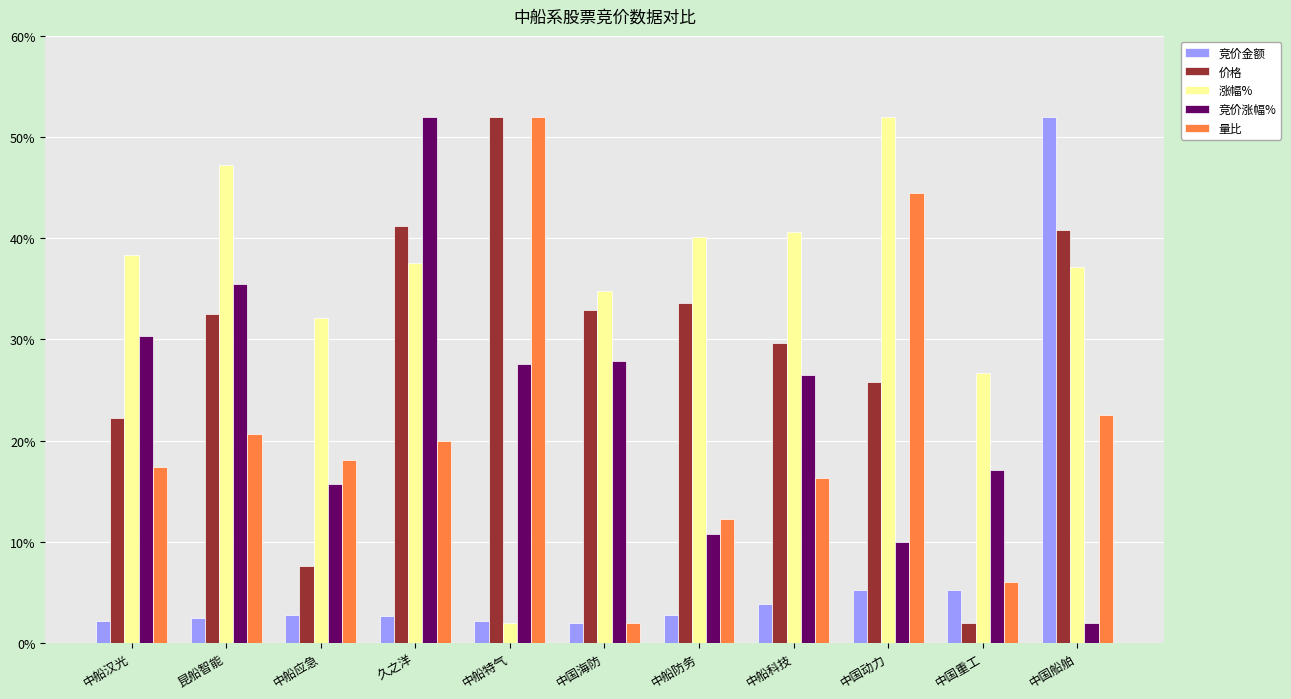

What position from the right is 昆船智能?

10